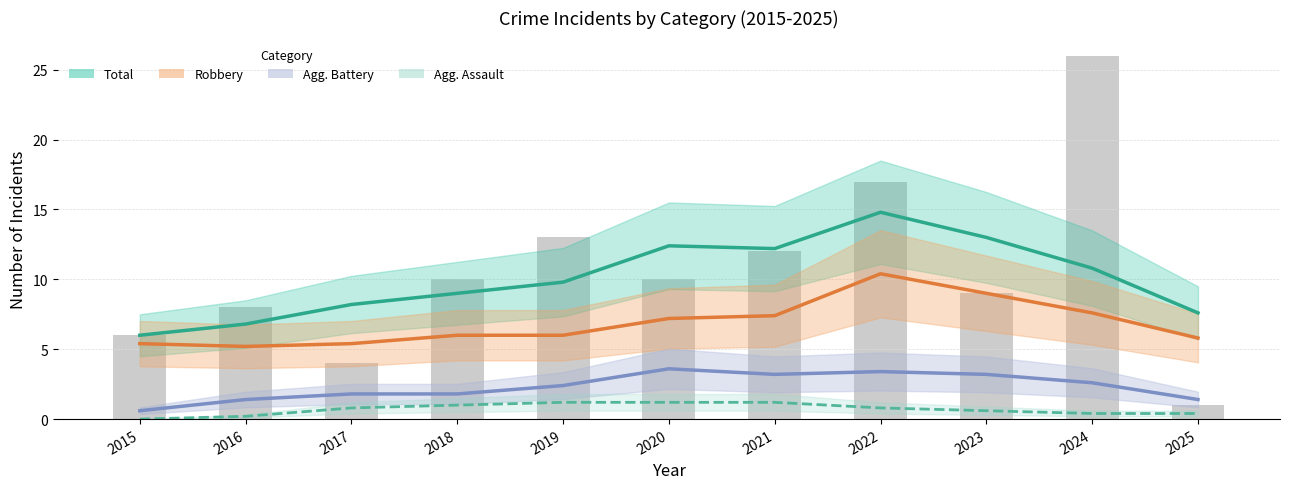

The Agg. Assault series shows 0.8 at 2022. True or false?

True